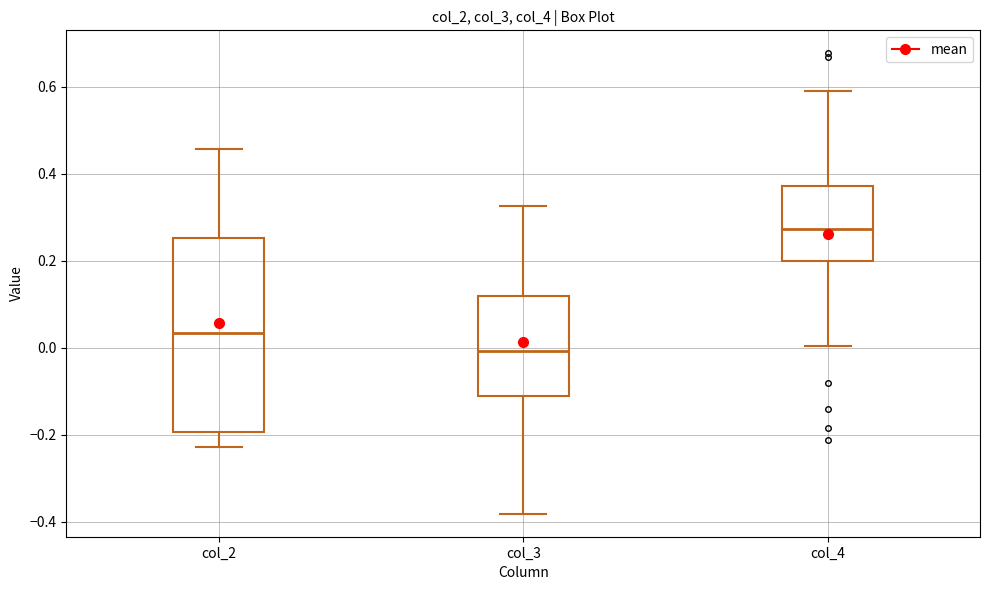

Which box has the lowest median line?

col_3